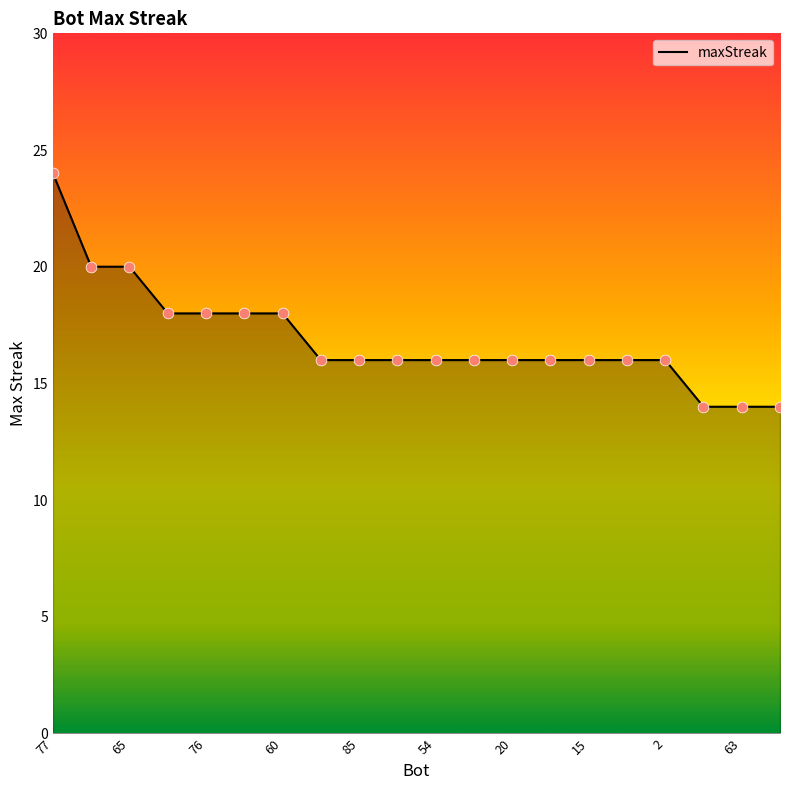

What is the minimum value shown in the chart?

14